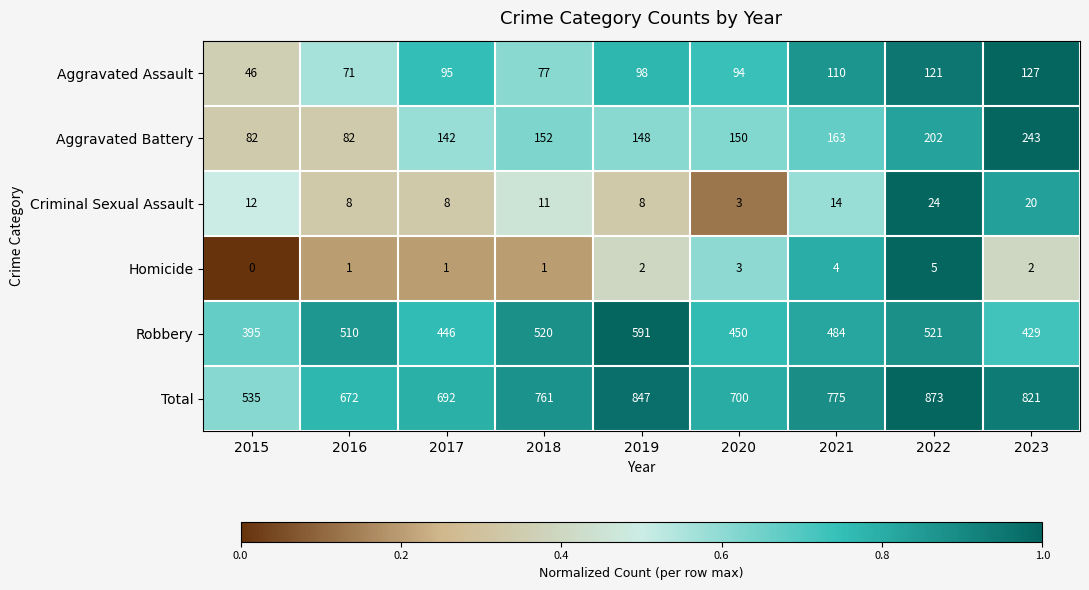

How many categories are shown in the chart?

9